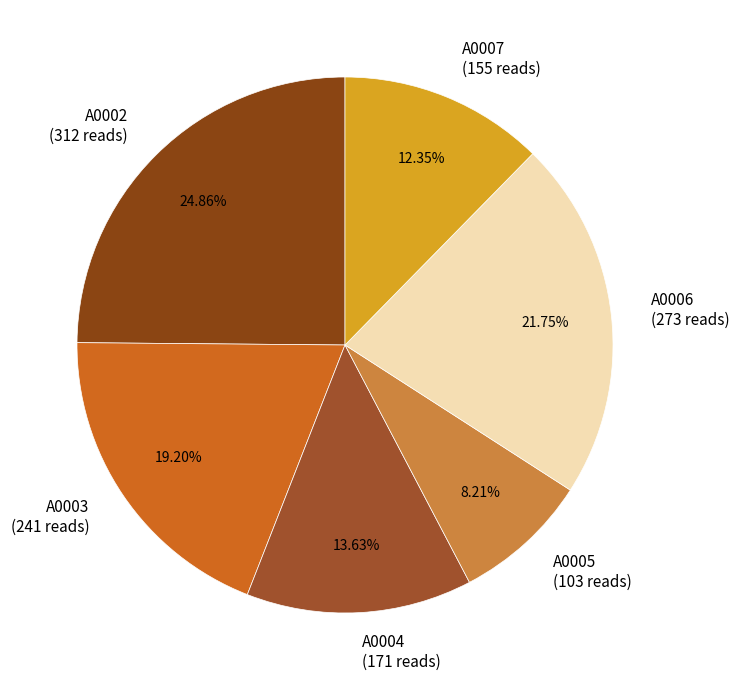

Rank the categories by value from lowest to highest.

A0005, A0007, A0004, A0003, A0006, A0002